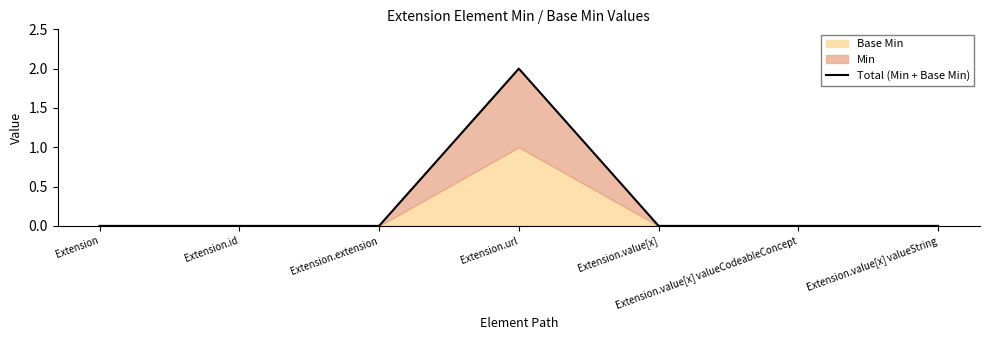

Does the chart display data point markers on the line(s)?

No